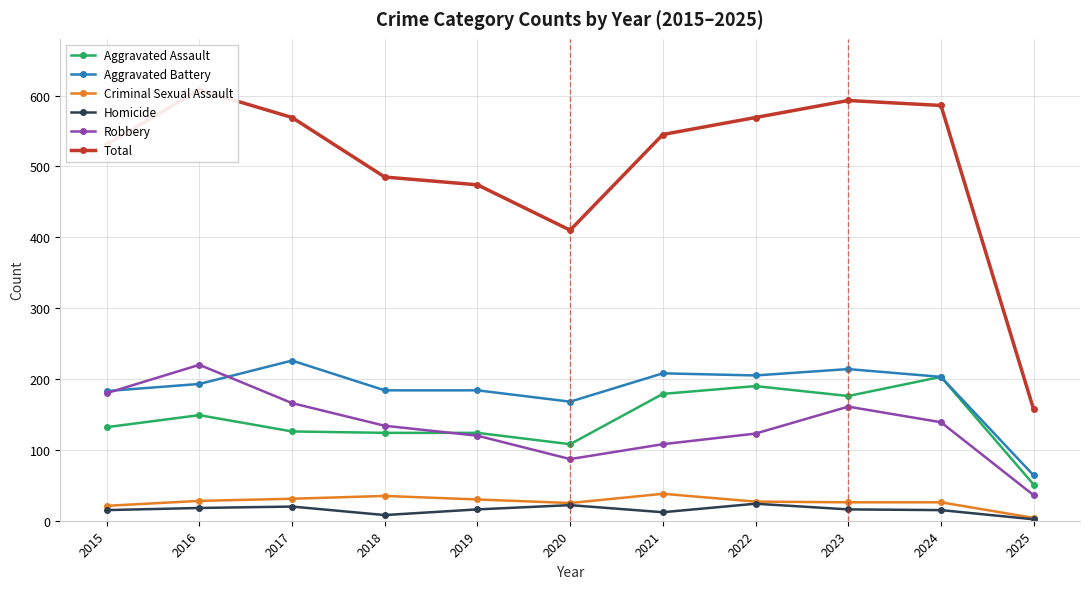

True or false: Homicide and Robbery intersect in this chart.

False